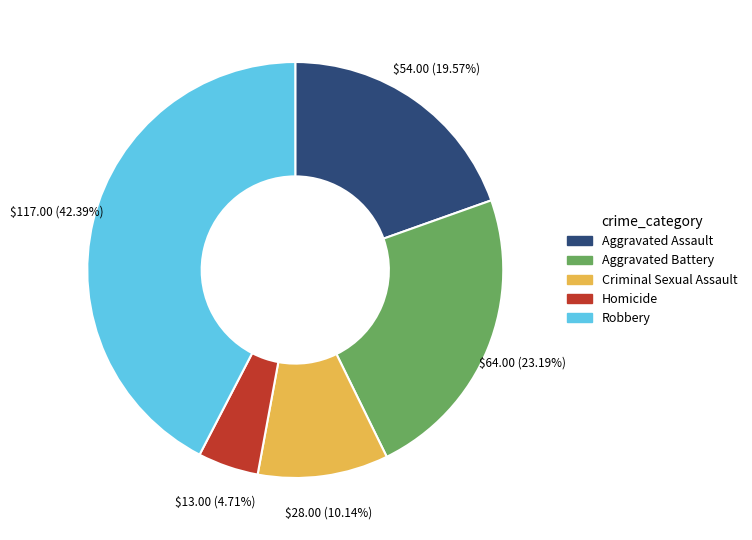

Which has a higher value, Criminal Sexual Assault or Aggravated Assault?

Aggravated Assault